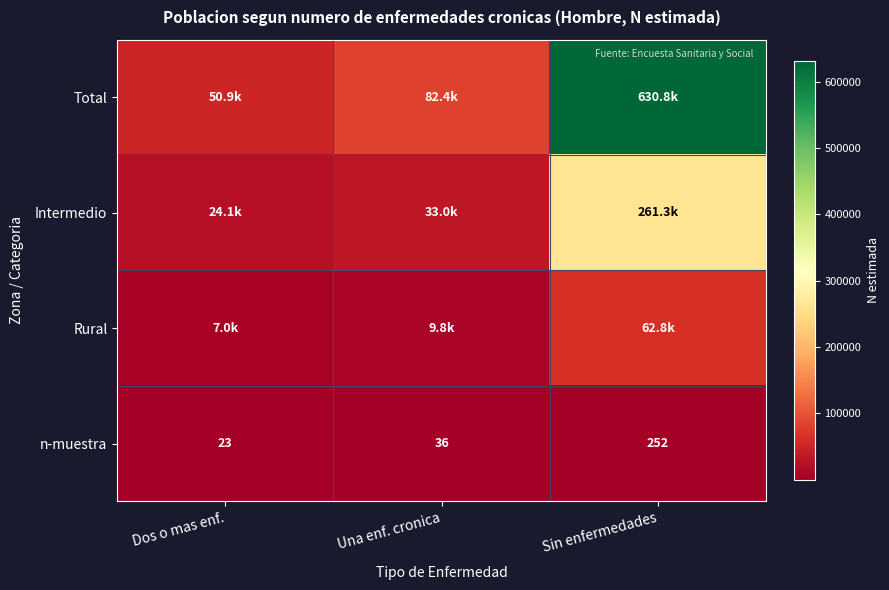

What is the spread (max minus min) of values at Una enf. cronica?

82338